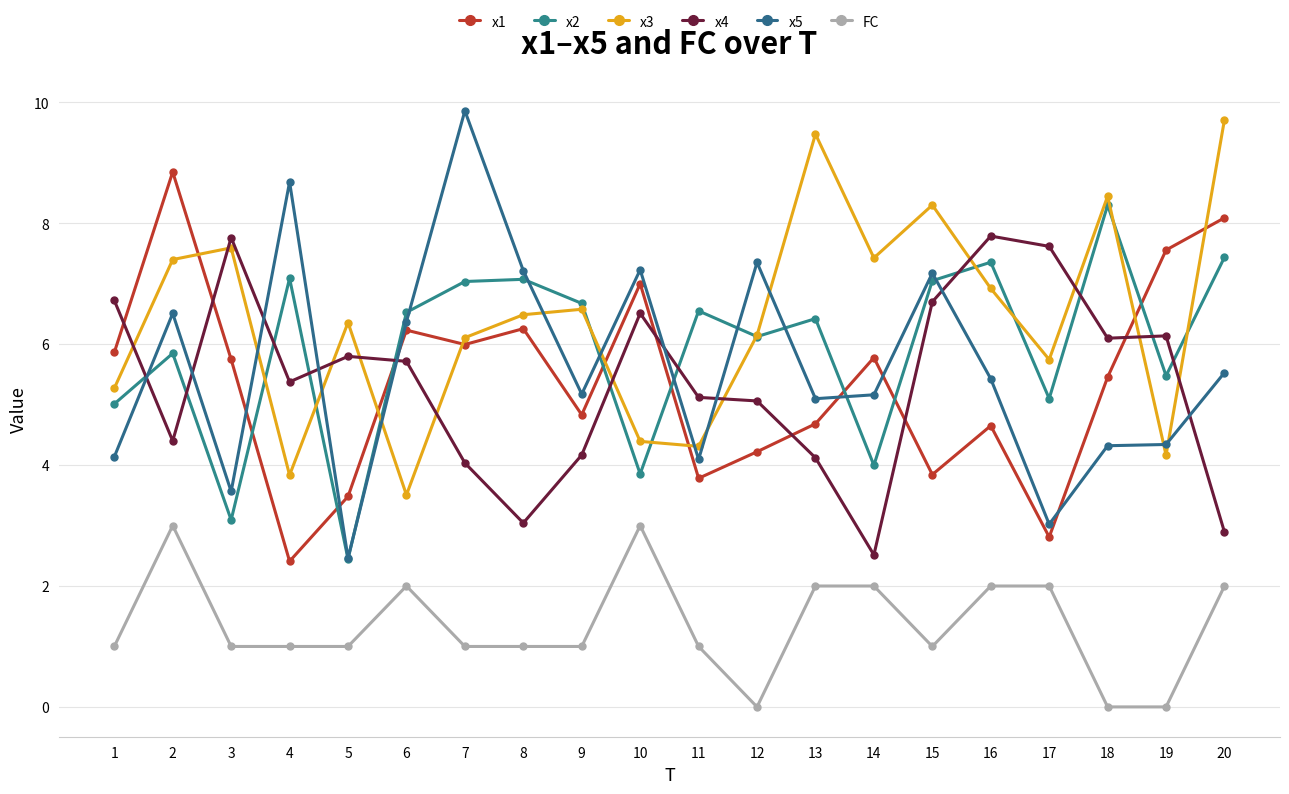

How many values in the x2 series exceed 6?

12